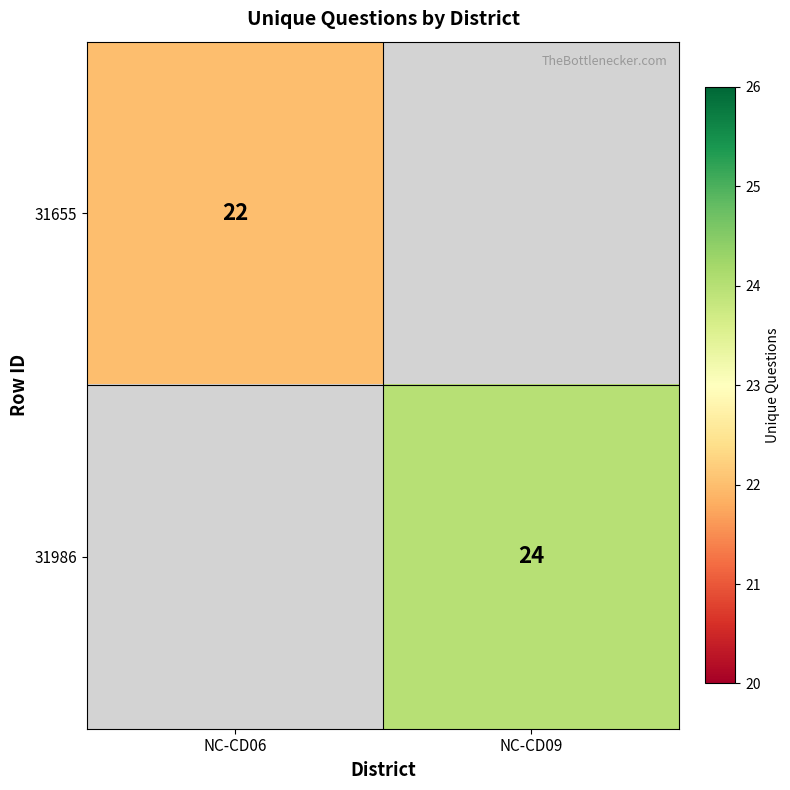

Is the value of 31986 at NC-CD09 greater than the value of 31655 at NC-CD06?

Yes